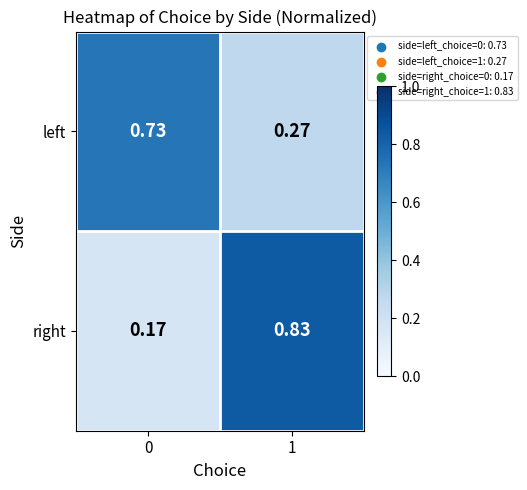

Rank the series at 0 from highest to lowest value.

left, right